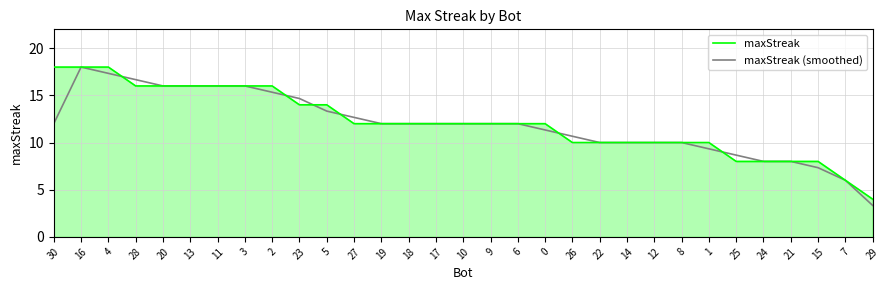

The maxStreak series shows 22.2 at 23. True or false?

False